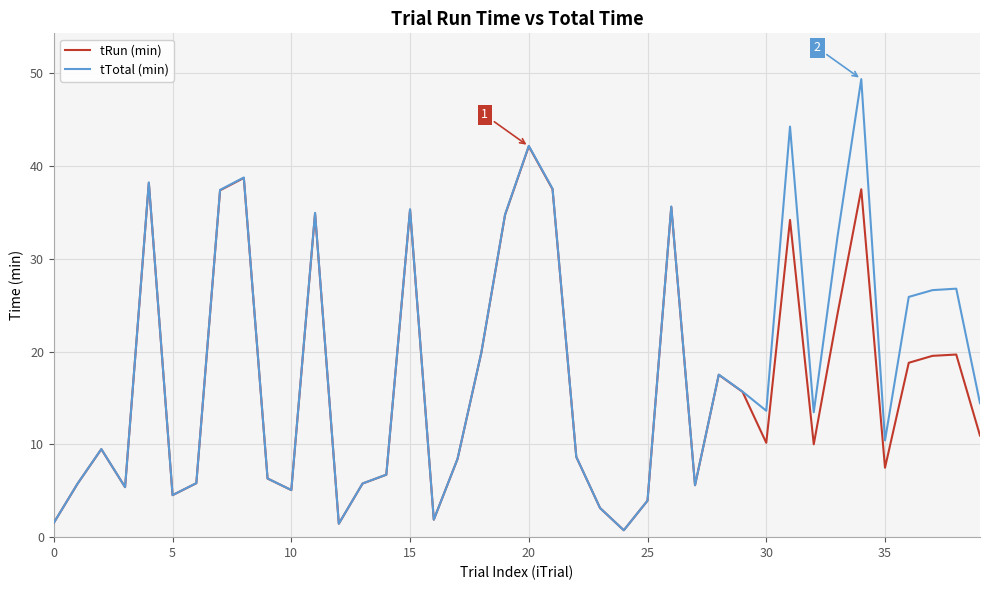

List the series in order of their peak value, highest first.

tTotal (min), tRun (min)